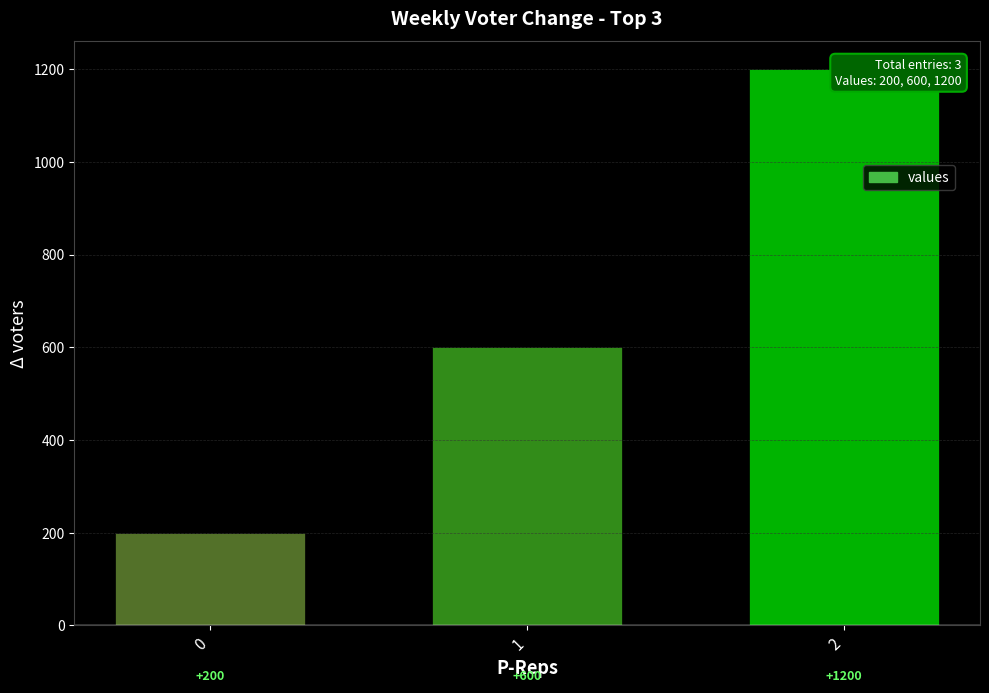

What value does the data have at 0?

200